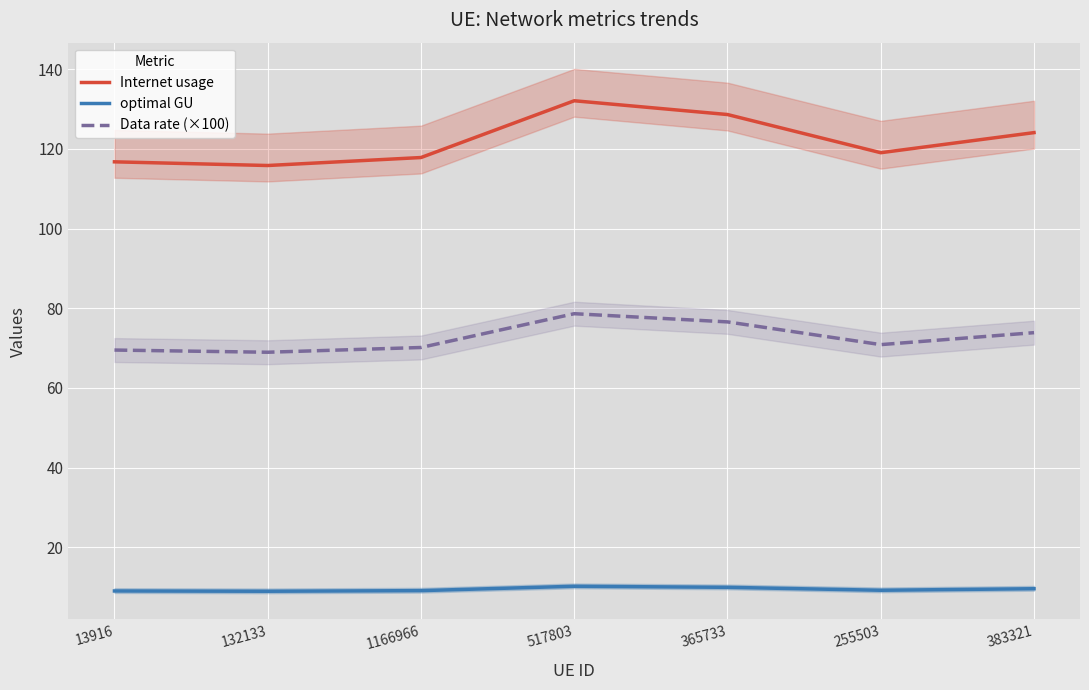

True or false: Data rate (×100) and Internet usage intersect in this chart.

False